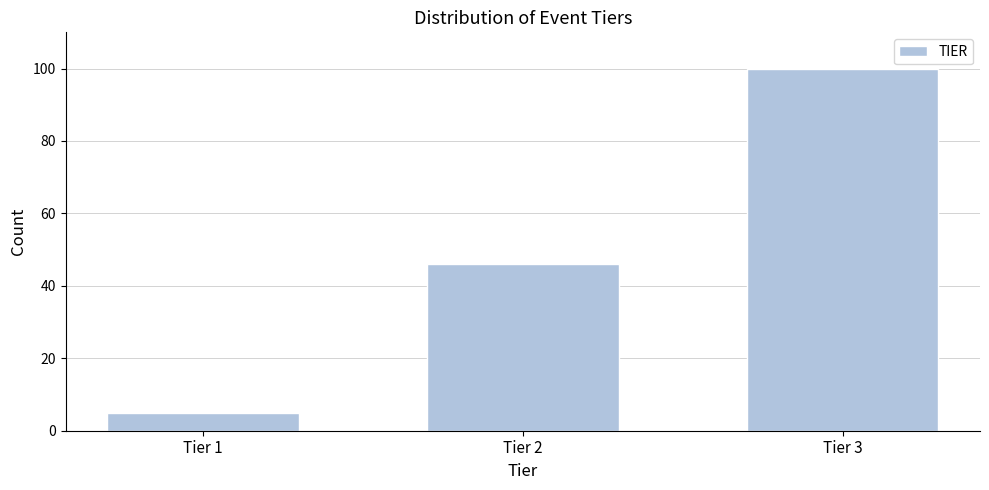

Reading left to right, extract all data points from this chart.

Tier 1=5	Tier 2=46	Tier 3=100